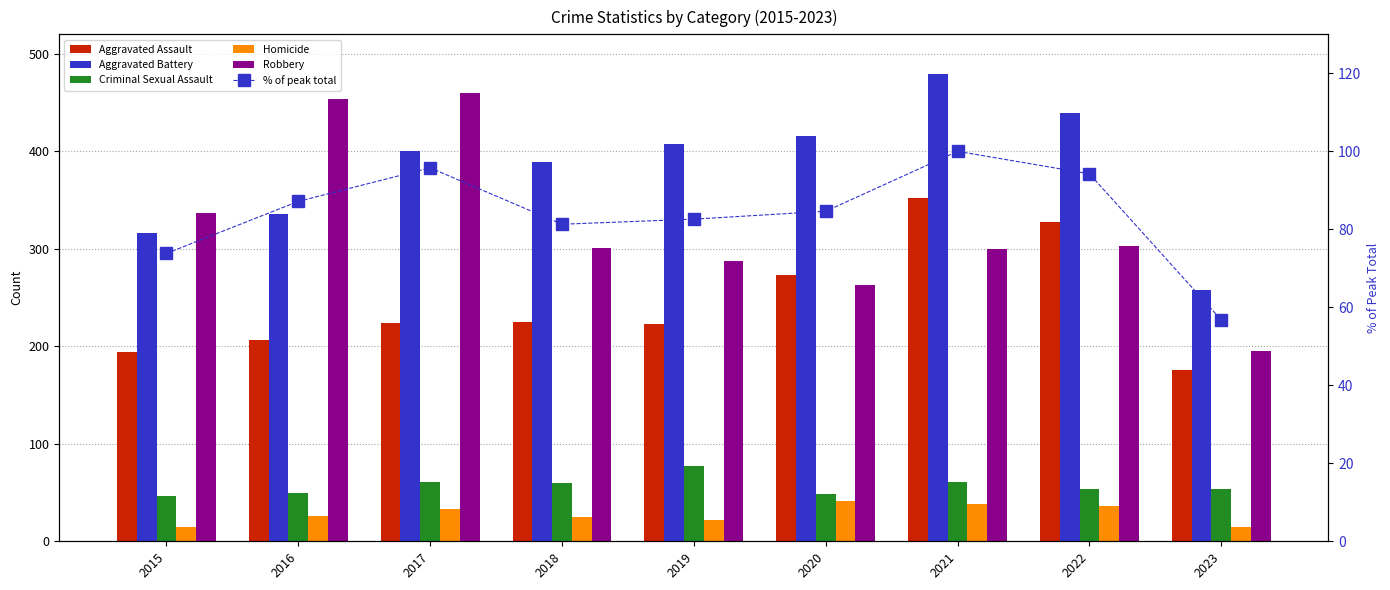

What is the average value of the Robbery series?

322.2